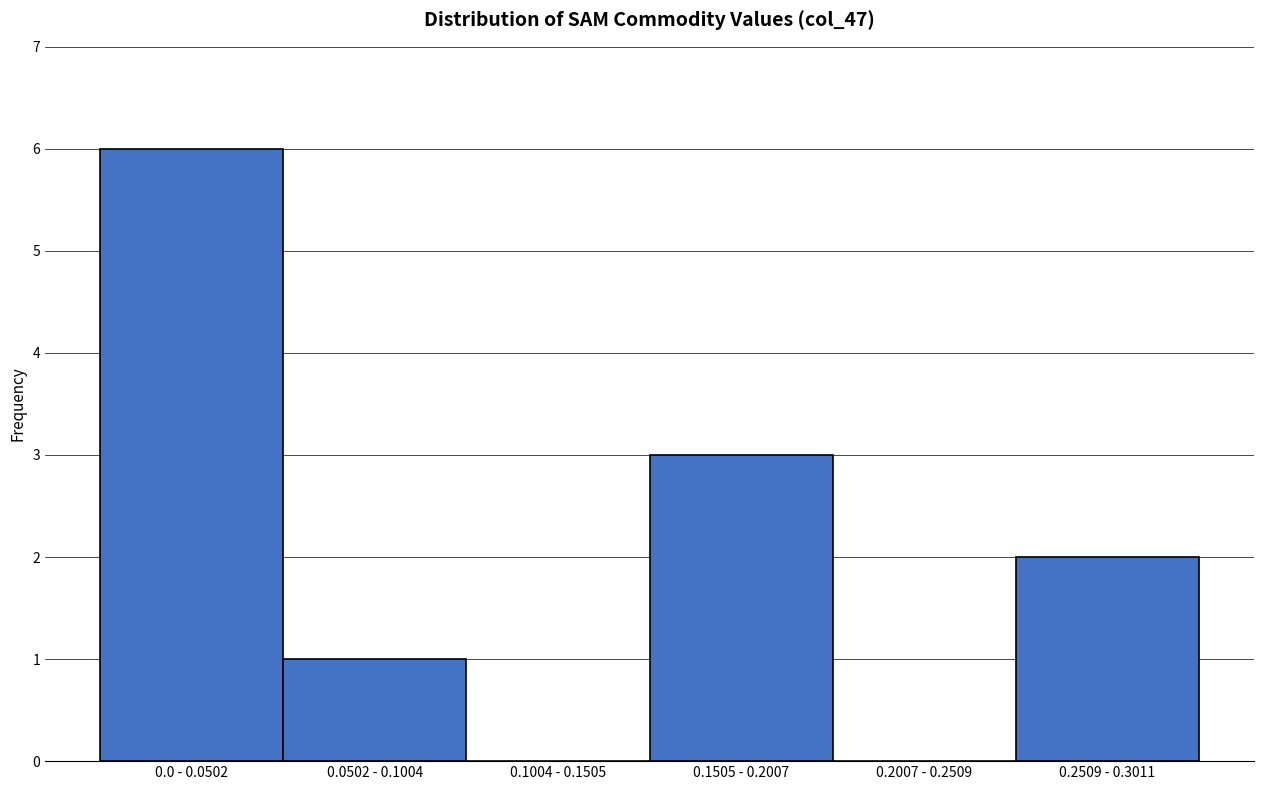

Reading left to right, what are all the values shown in this chart?

0.0 - 0.0502=6	0.0502 - 0.1004=1	0.1004 - 0.1505=0	0.1505 - 0.2007=3	0.2007 - 0.2509=0	0.2509 - 0.3011=2